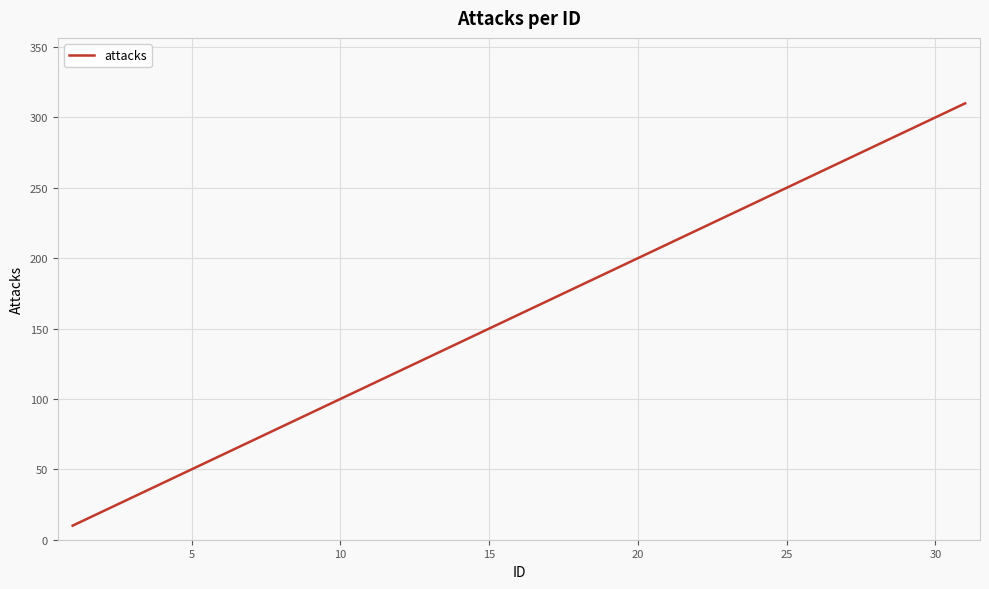

What is the minimum value shown in the chart?

10